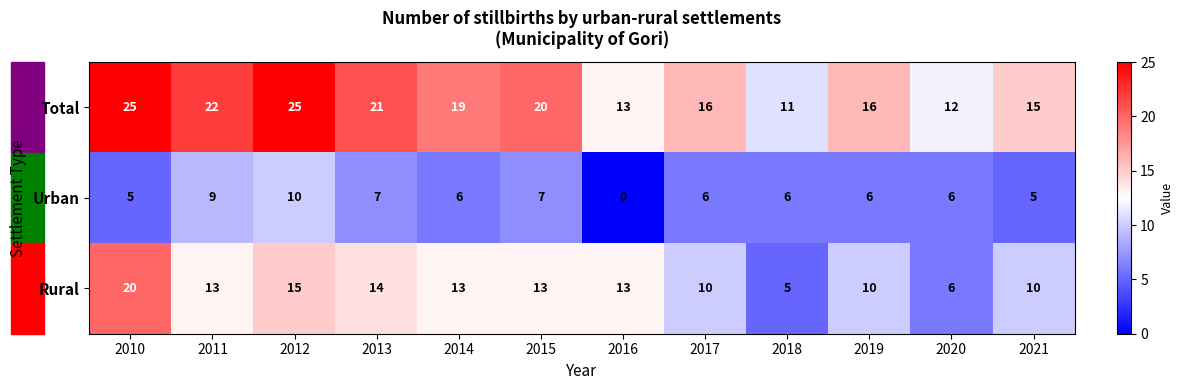

At how many categories does at least one series exceed 14?

9